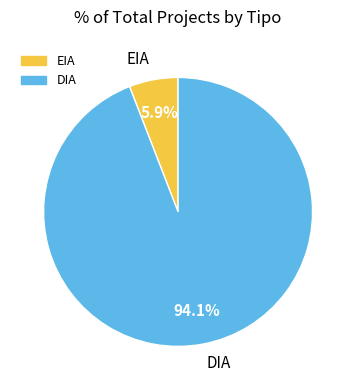

Approximately how many times larger is the value at EIA compared to DIA?

0.1